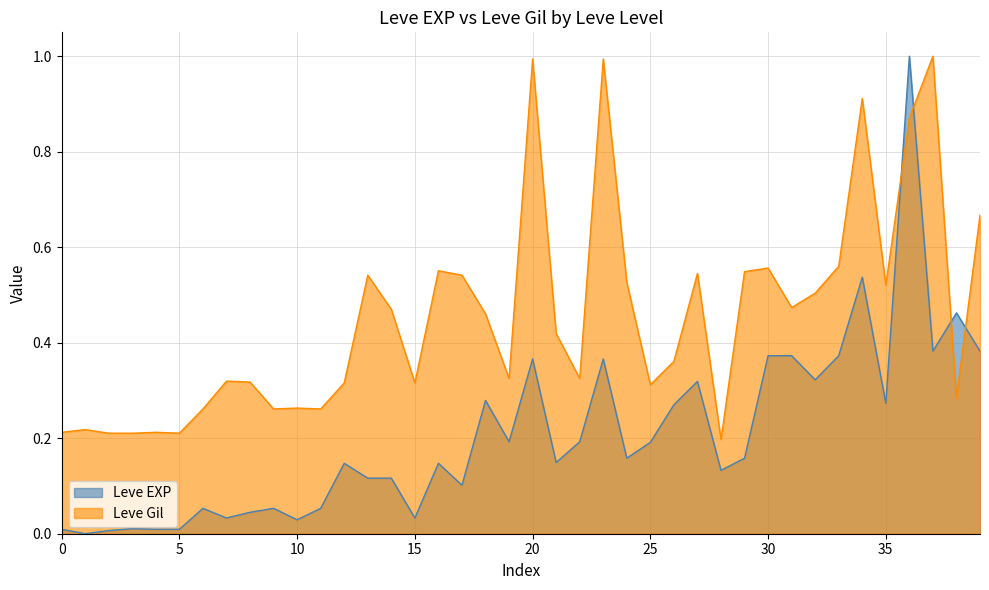

The Leve Gil series shows 0.3 at 1. True or false?

False